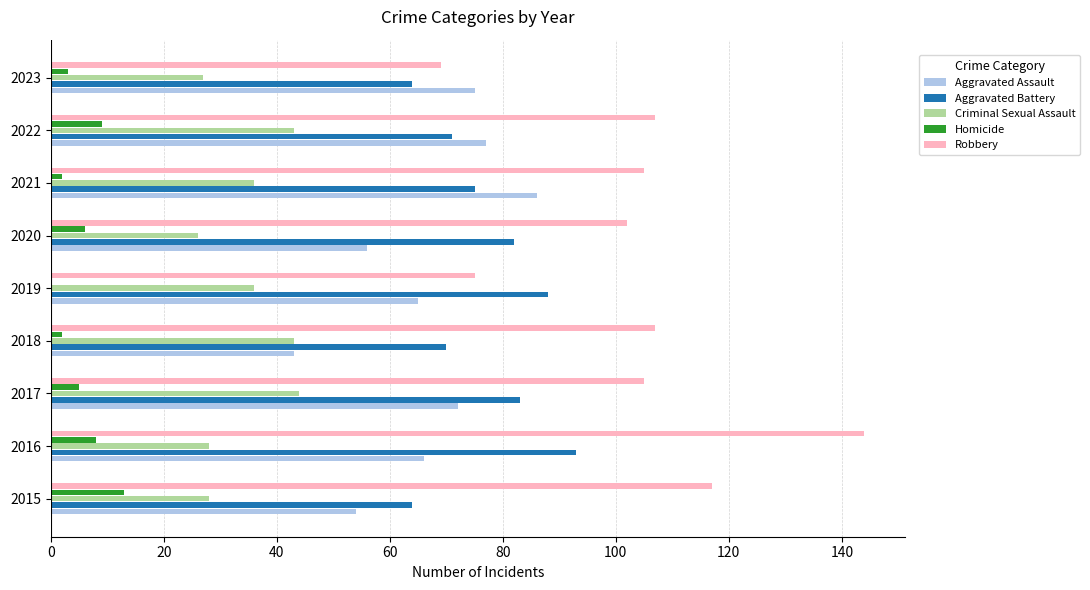

Between 2021 and 2023, which series saw the biggest shift?

Robbery